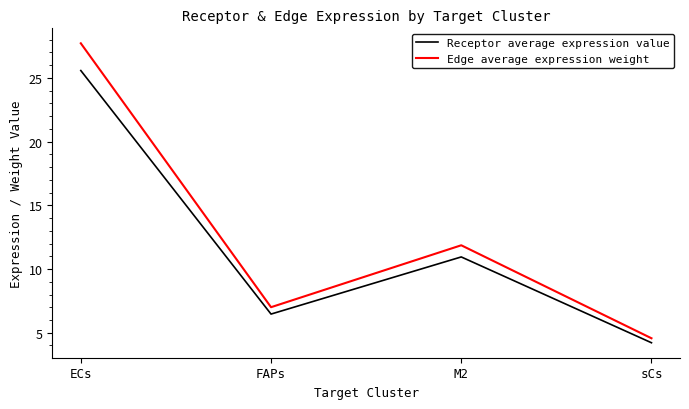

What position from the right is FAPs?

3